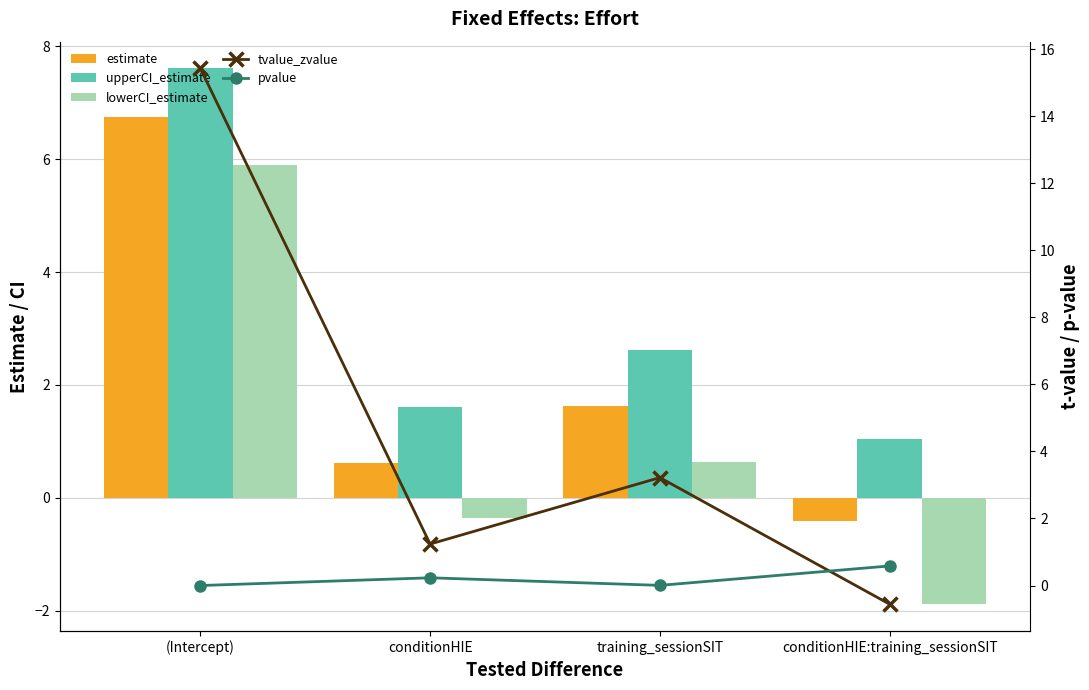

Rank the categories by pvalue value from highest to lowest.

conditionHIE:training_sessionSIT, conditionHIE, training_sessionSIT, (Intercept)